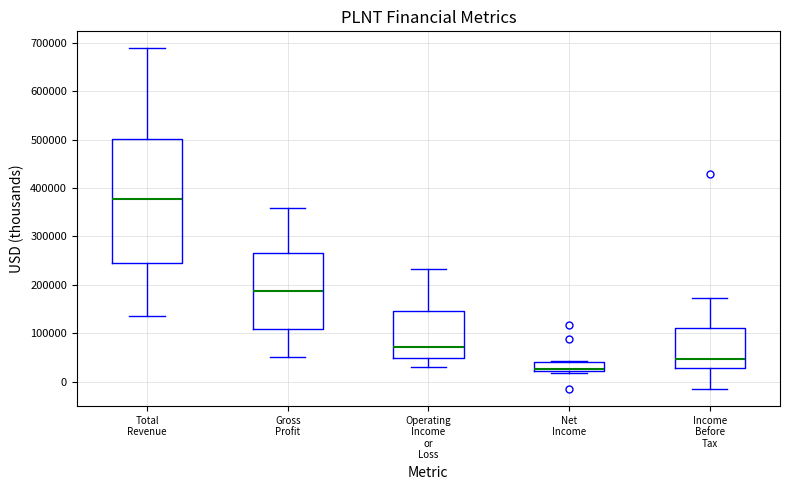

Reading left to right, transcribe this box plot: for each box, give where its median line is, the range the box spans, and where its two whiskers end, as read against the y-axis. The values are not printed on the chart, so give them approximately, as read against the axis.

Total Revenue: median 380000, box 250000 to 500000, whiskers 140000 to 690000
Gross Profit: median 190000, box 110000 to 270000, whiskers 50000 to 360000
Operating Income or Loss: median 70000, box 50000 to 150000, whiskers 30000 to 230000
Net Income: median 30000, box 20000 to 40000, whiskers 20000 (just below the box's lower edge) to 40000
Income Before Tax: median 50000, box 30000 to 110000, whiskers -10000 to 170000